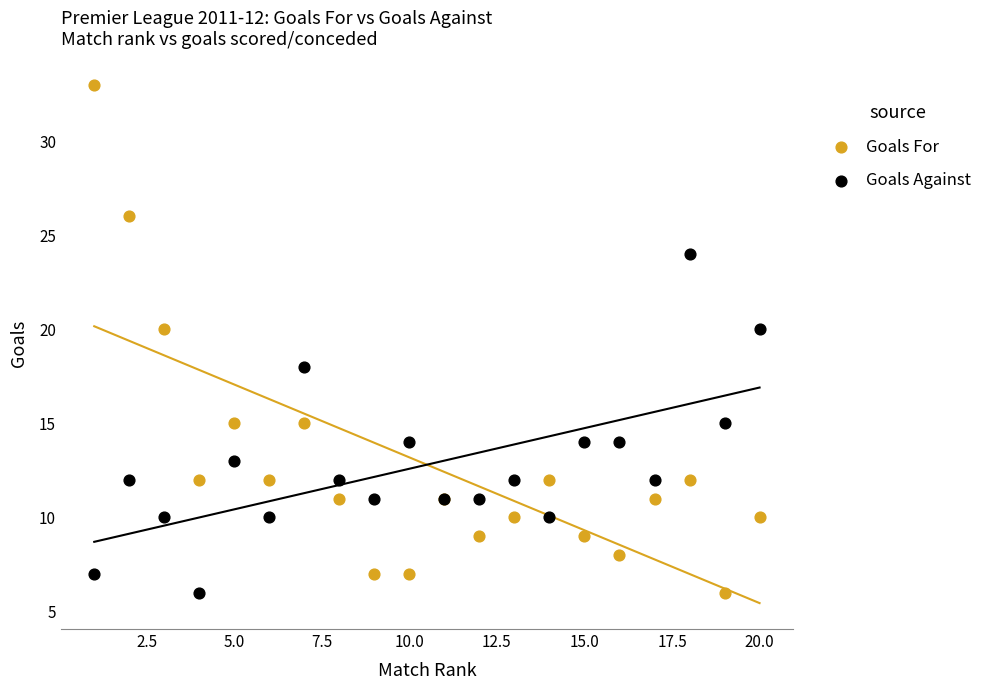

What are all the series names shown in the legend?

Goals For, Goals Against